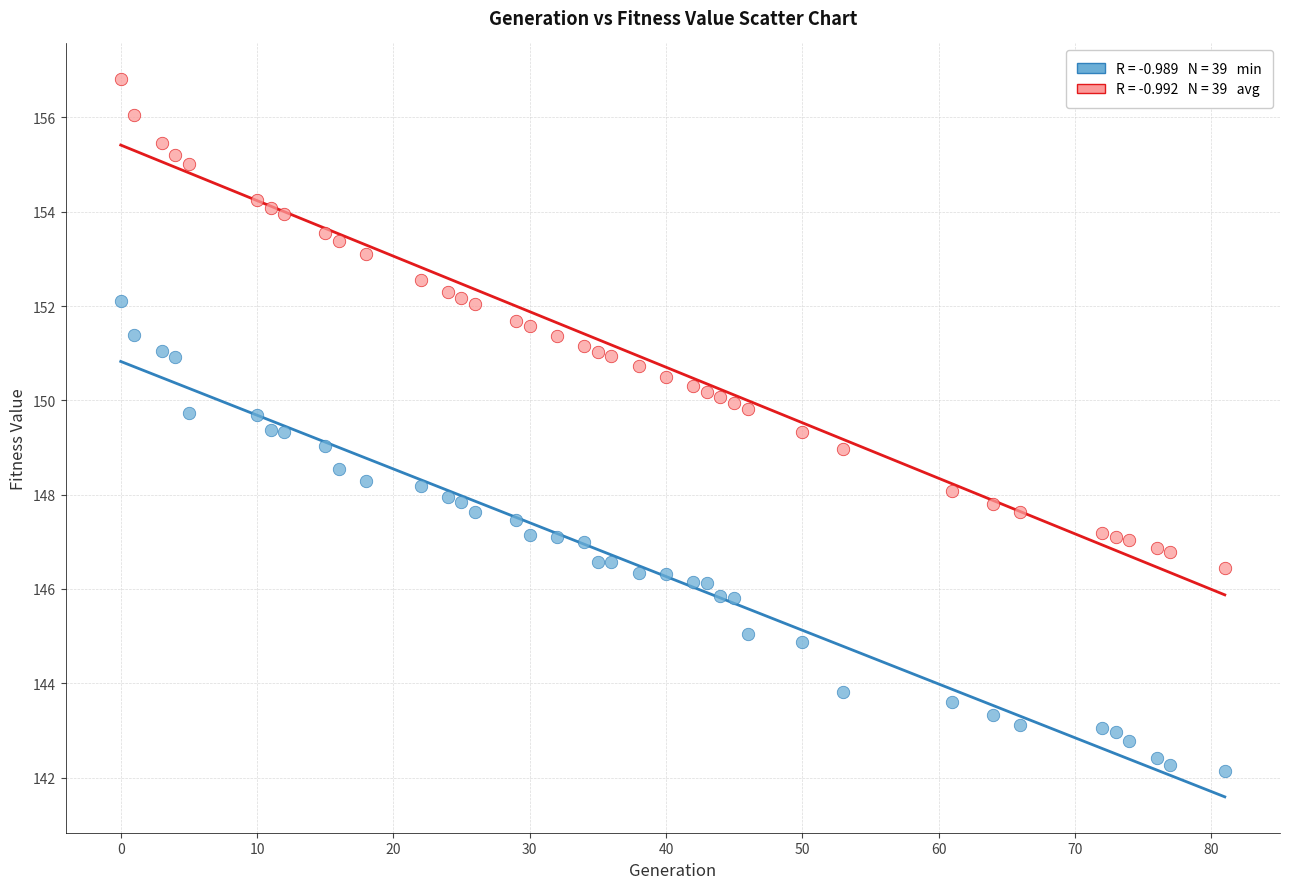

Across all data points, what is the range of Y values (max minus min)?

14.7